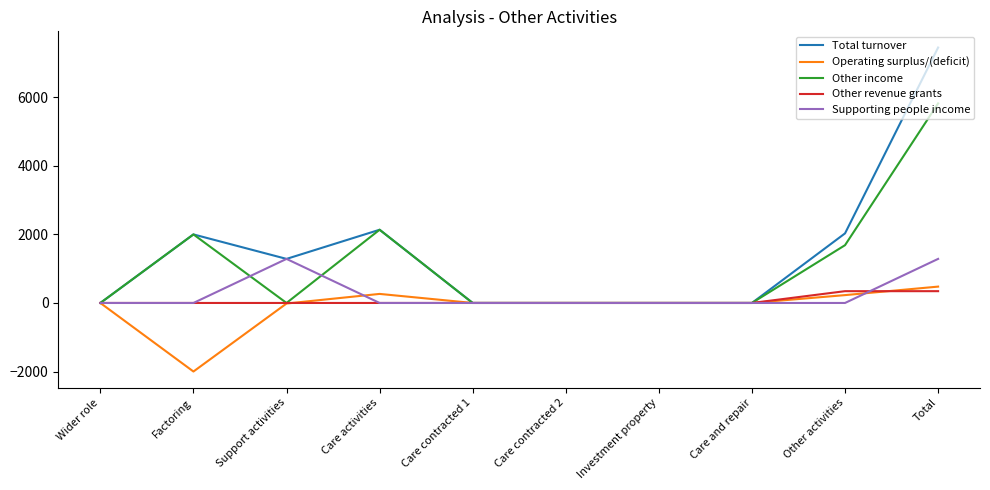

Which series has the largest total across all categories?

Total turnover